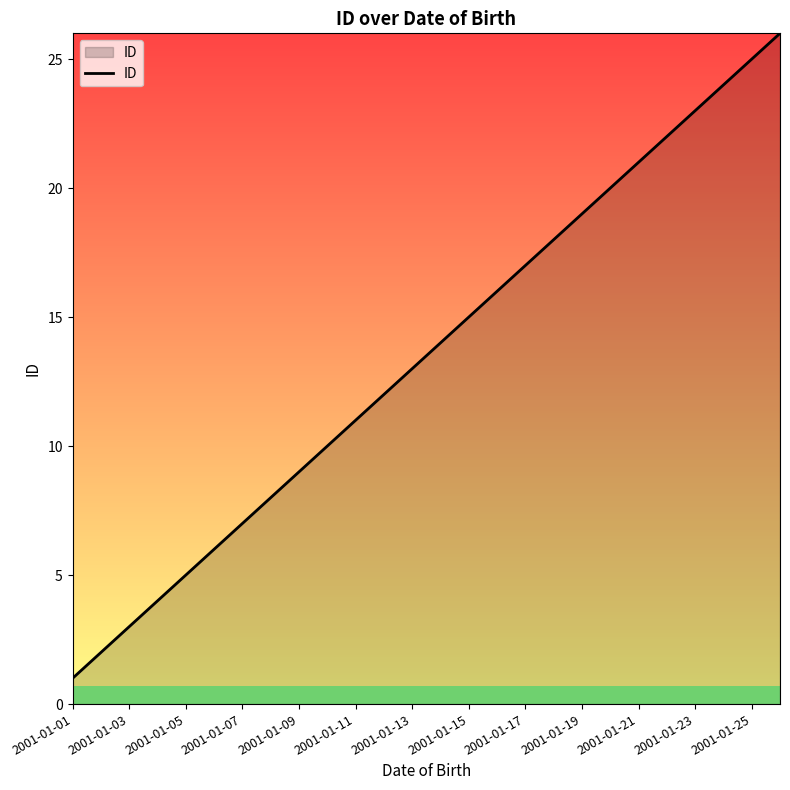

What is the difference between the maximum and minimum values?

25